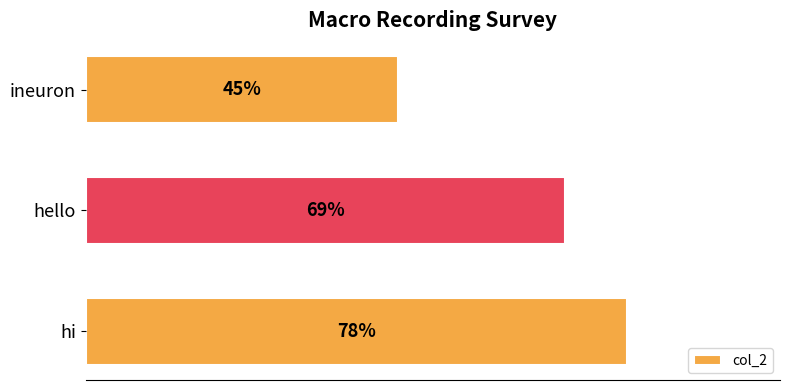

Rank the categories by value from highest to lowest.

hi, hello, ineuron